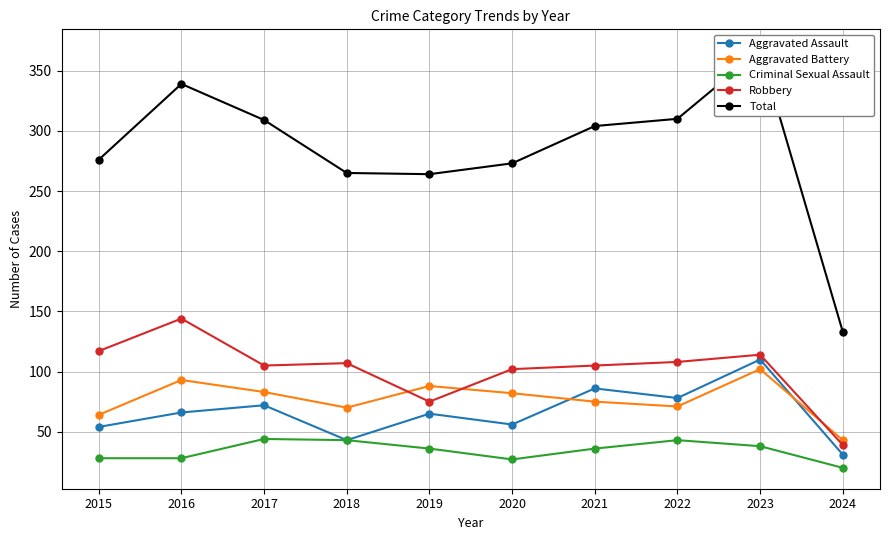

True or false: Aggravated Battery has more than 2 interior local peaks.

True